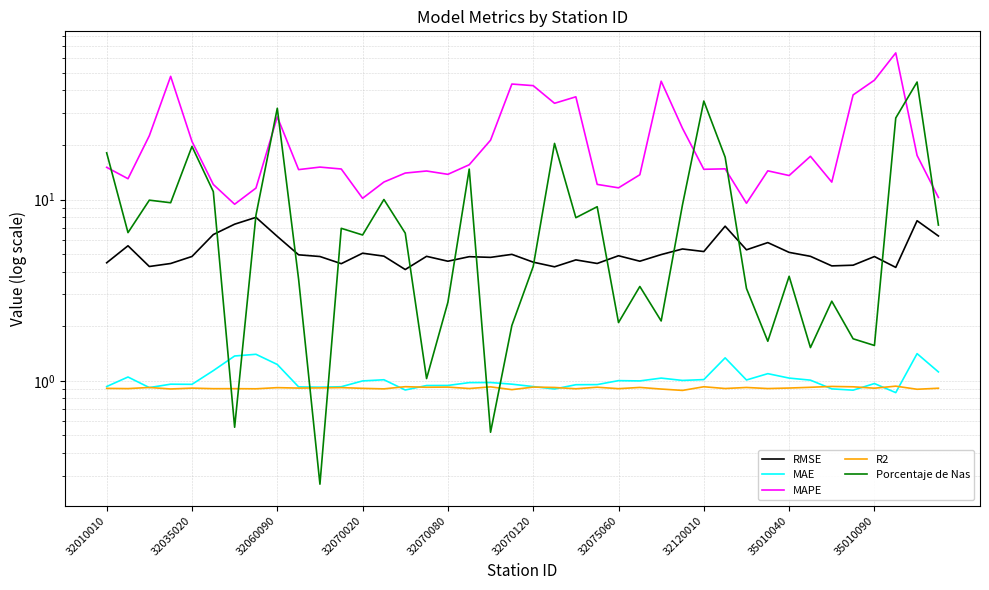

What is the sum of all MAE values?

40.9